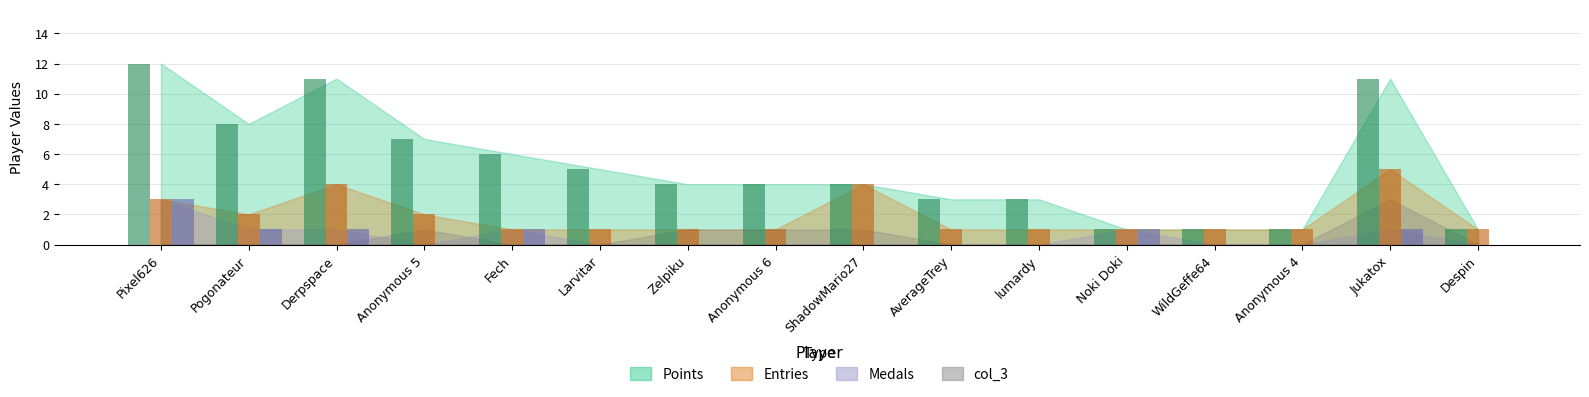

Read the Points value at Fech, to the nearest 5.

5